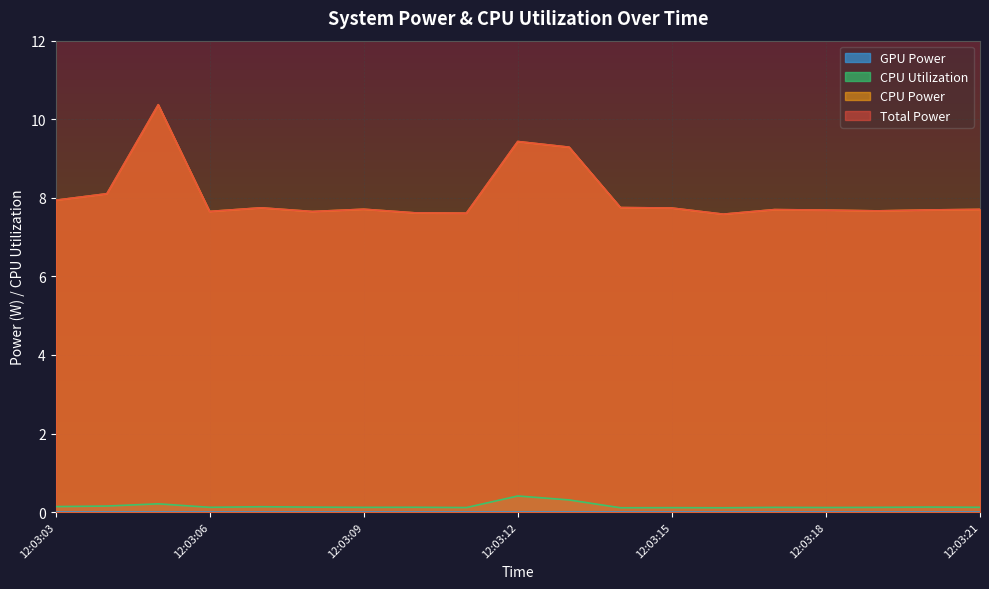

True or false: Total Power has a value of 3.7 at 12:03:14.

False